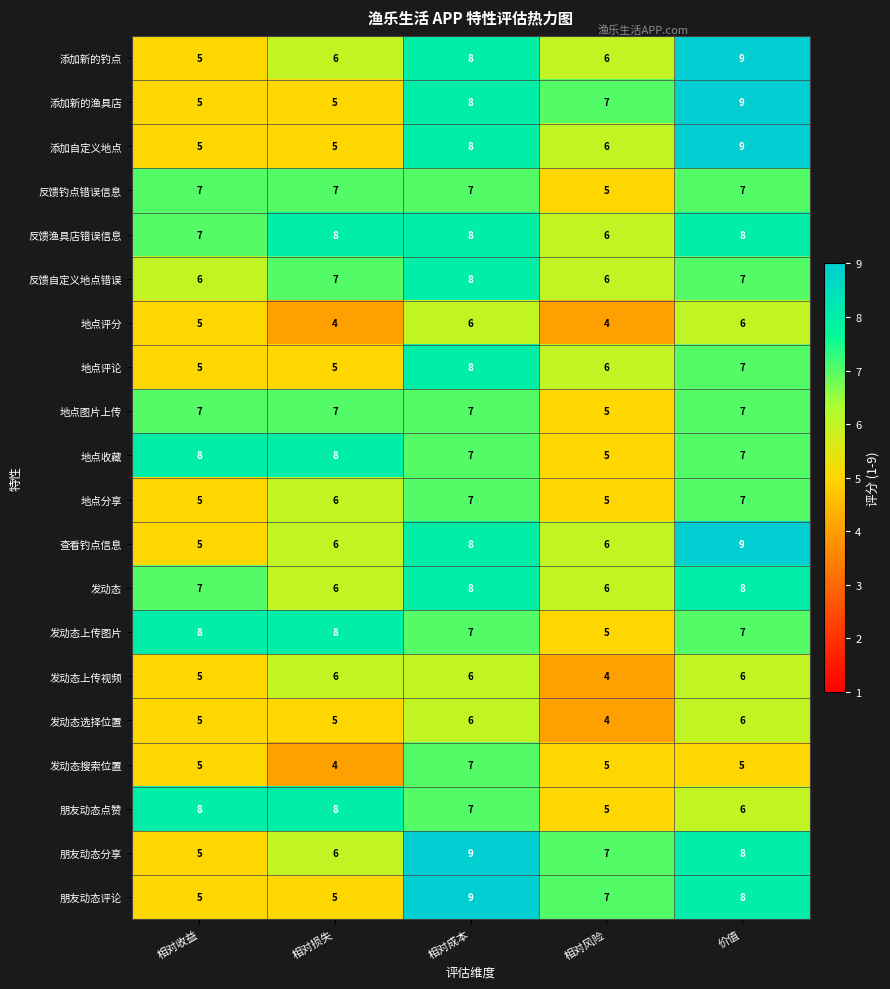

At which category is the sum across all series the highest?

相对成本